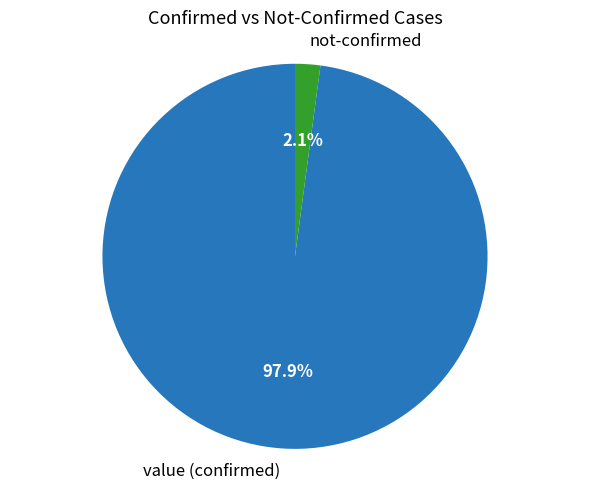

How much of the chart is everything except not-confirmed?

97.9%